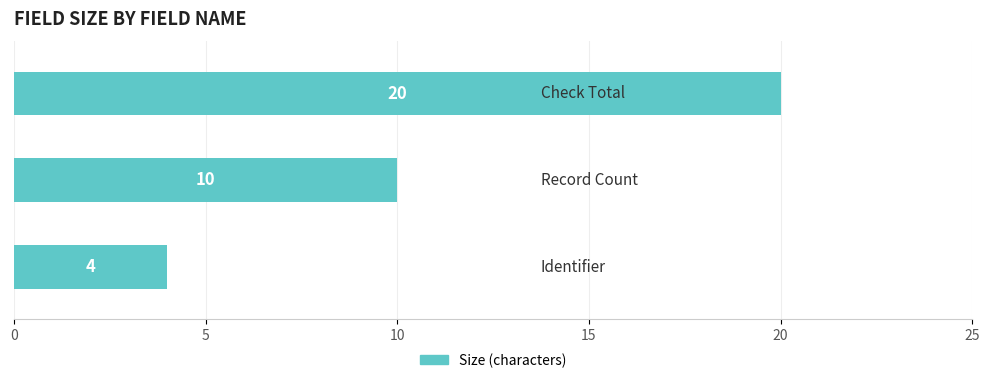

What is the difference between the maximum and minimum values?

16